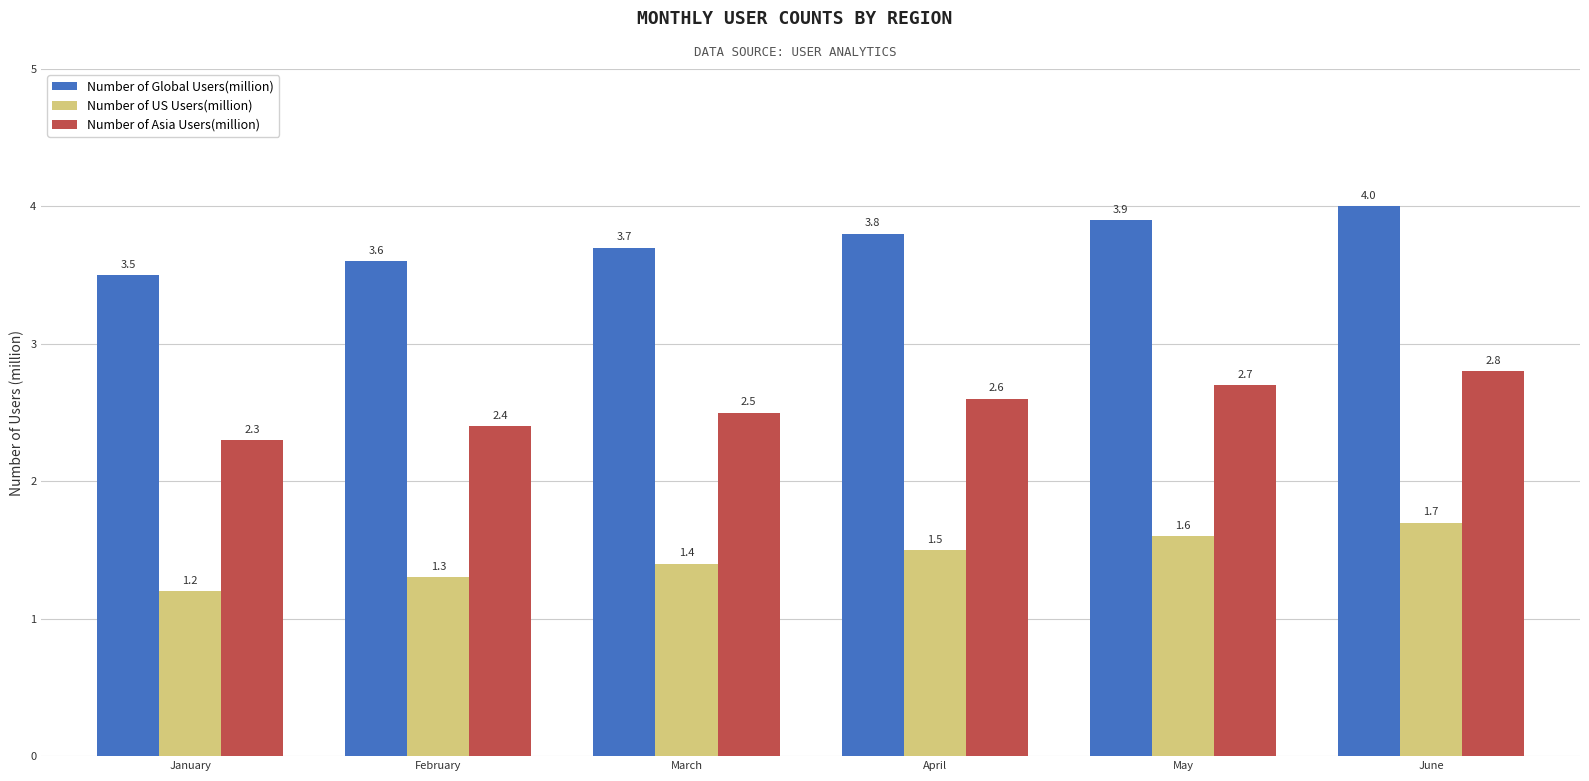

List the series in order of their overall mean, lowest first.

Number of US Users(million), Number of Asia Users(million), Number of Global Users(million)